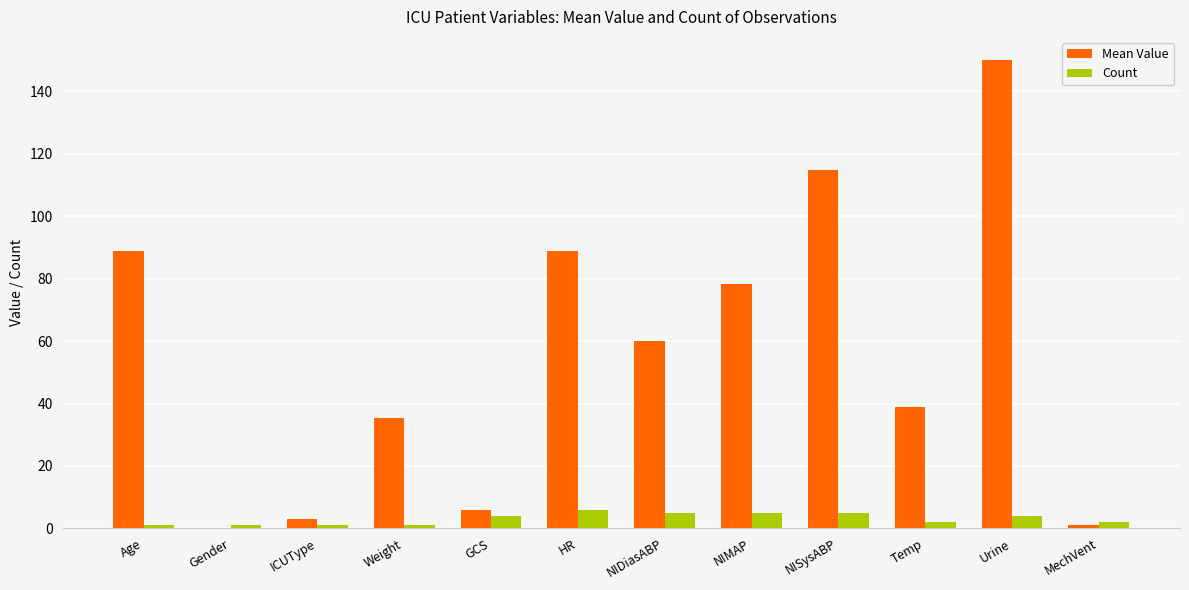

Which label corresponds to the largest value in the chart?

Urine